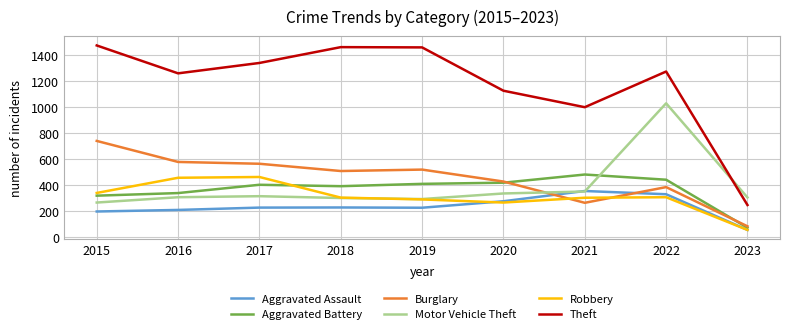

After their last crossing, which series has the higher values: Aggravated Battery or Motor Vehicle Theft?

Motor Vehicle Theft